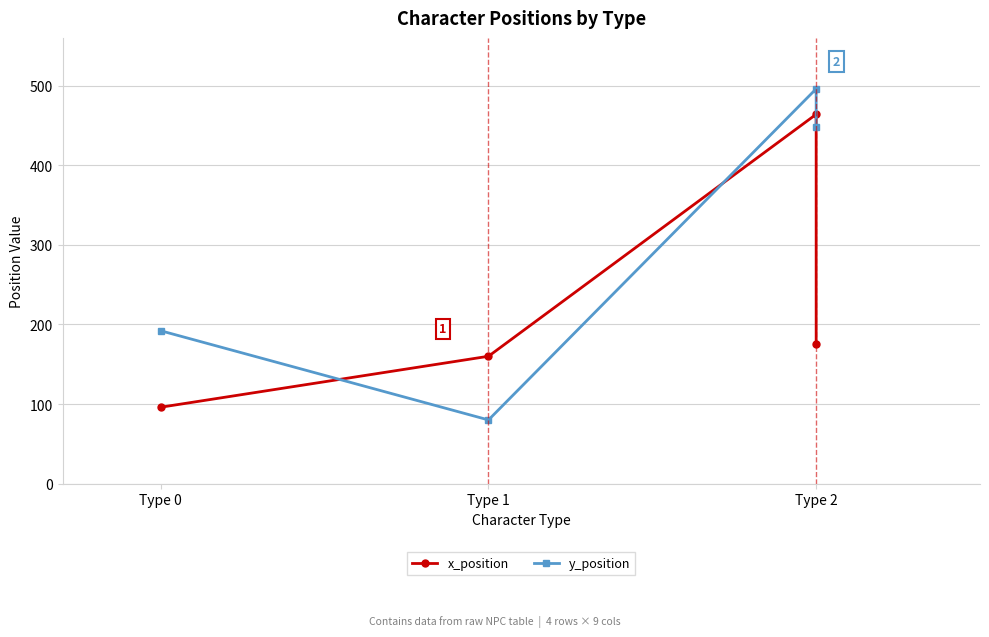

True or false: y_position has more than 1 points higher than both neighbors.

False